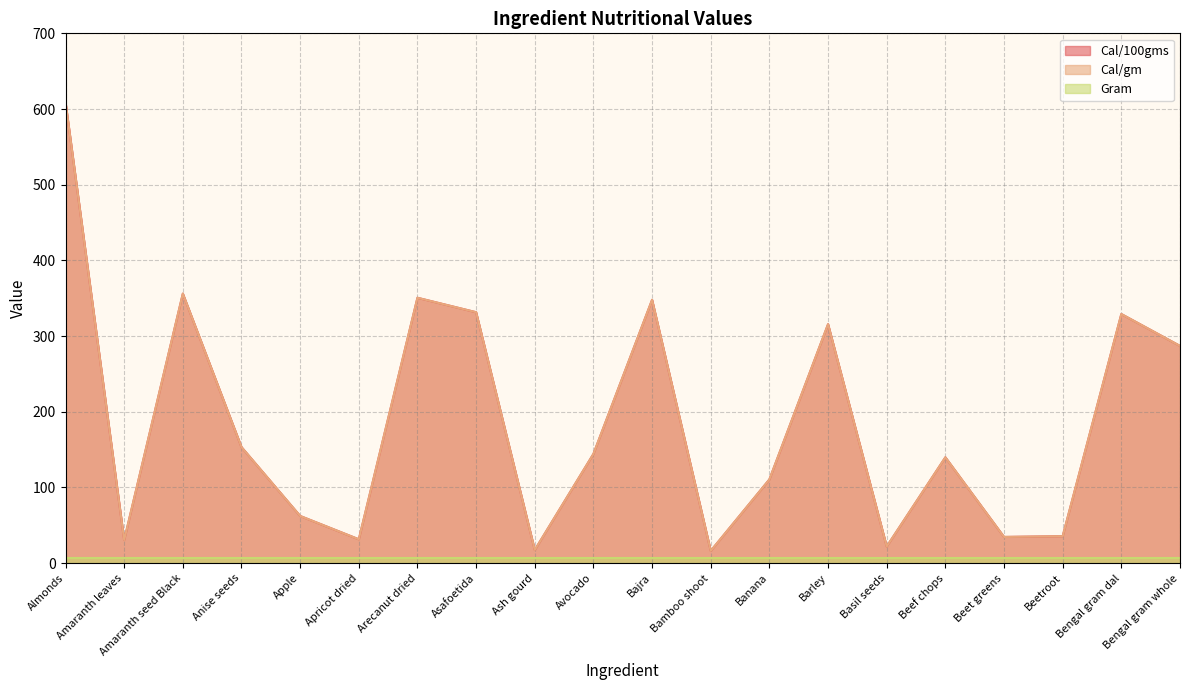

What is the highest value of the Cal/100gms series?

609.2